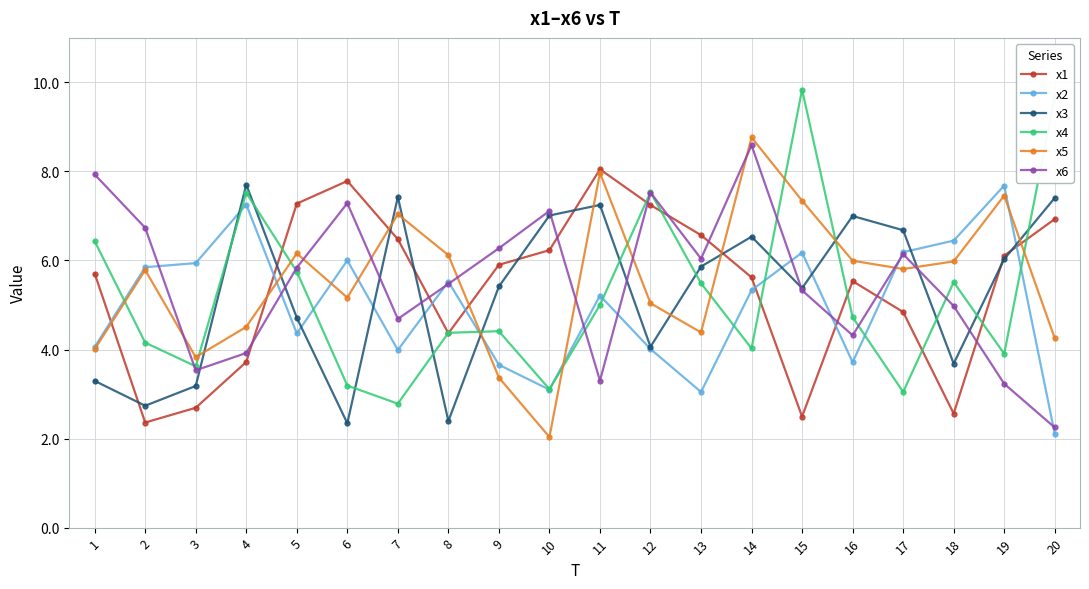

What is the highest value of the x5 series?

8.8